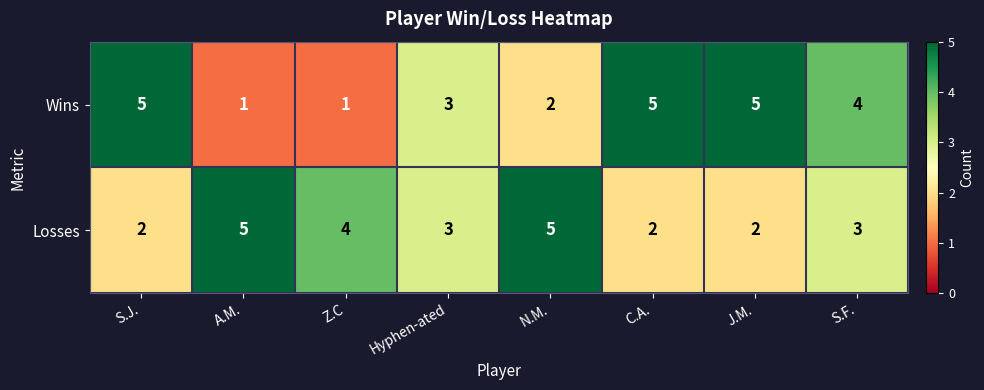

Is the value of Losses at C.A. greater than the value of Wins at A.M.?

Yes